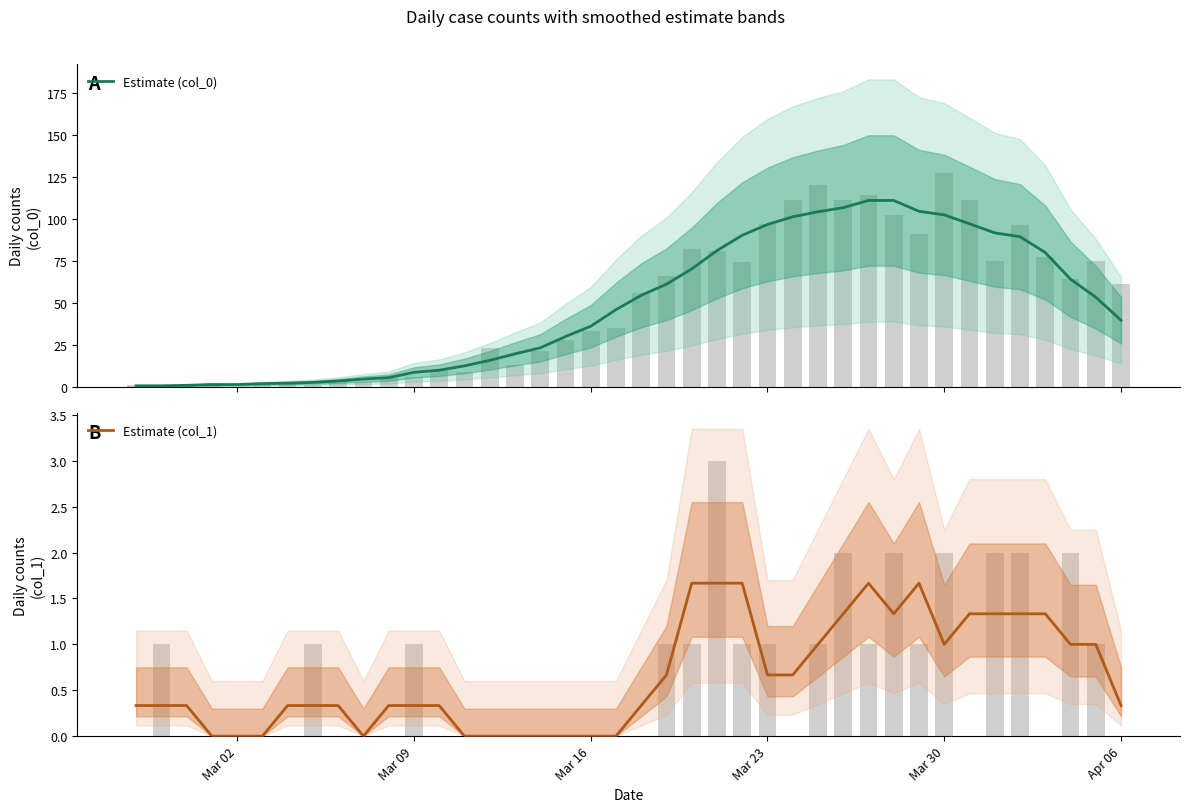

At Apr 06, list the series in order from largest to smallest.

Estimate (col_0), Estimate (col_1)